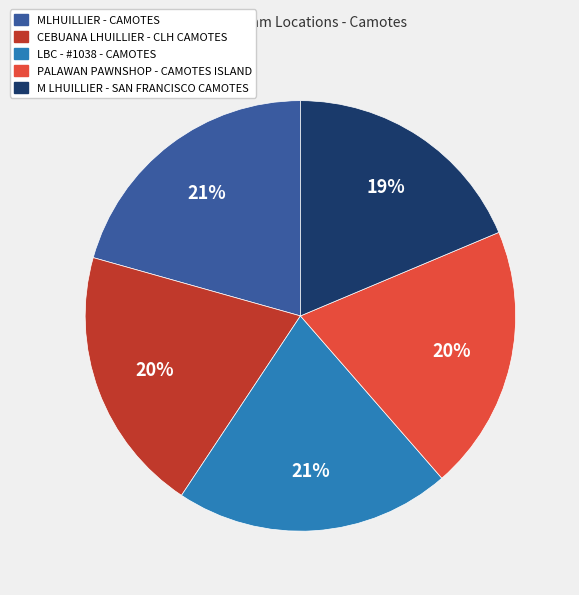

To the nearest percent, what is the average slice percentage?

20%